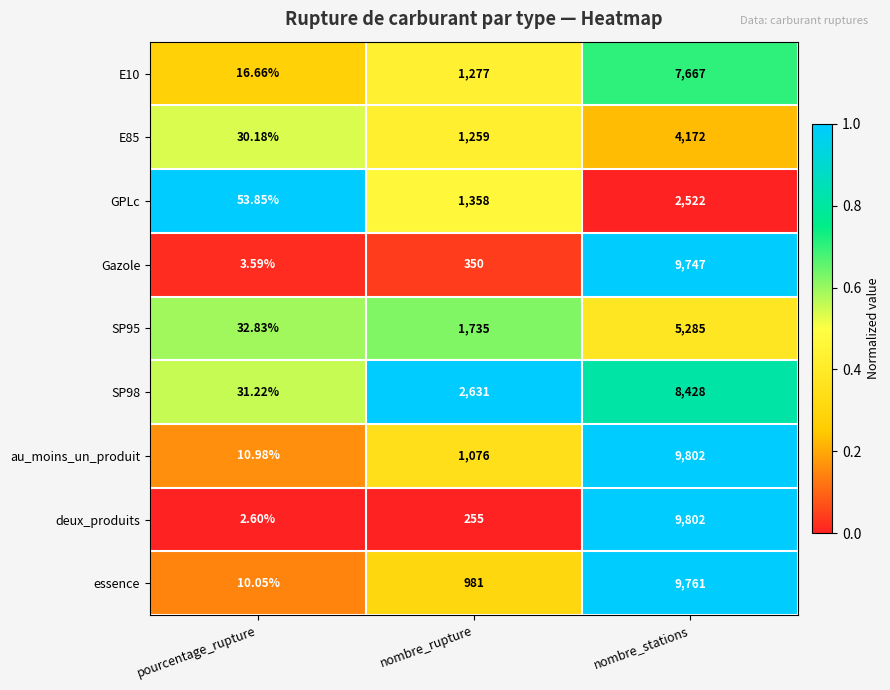

At which category is the sum across all series the highest?

nombre_stations